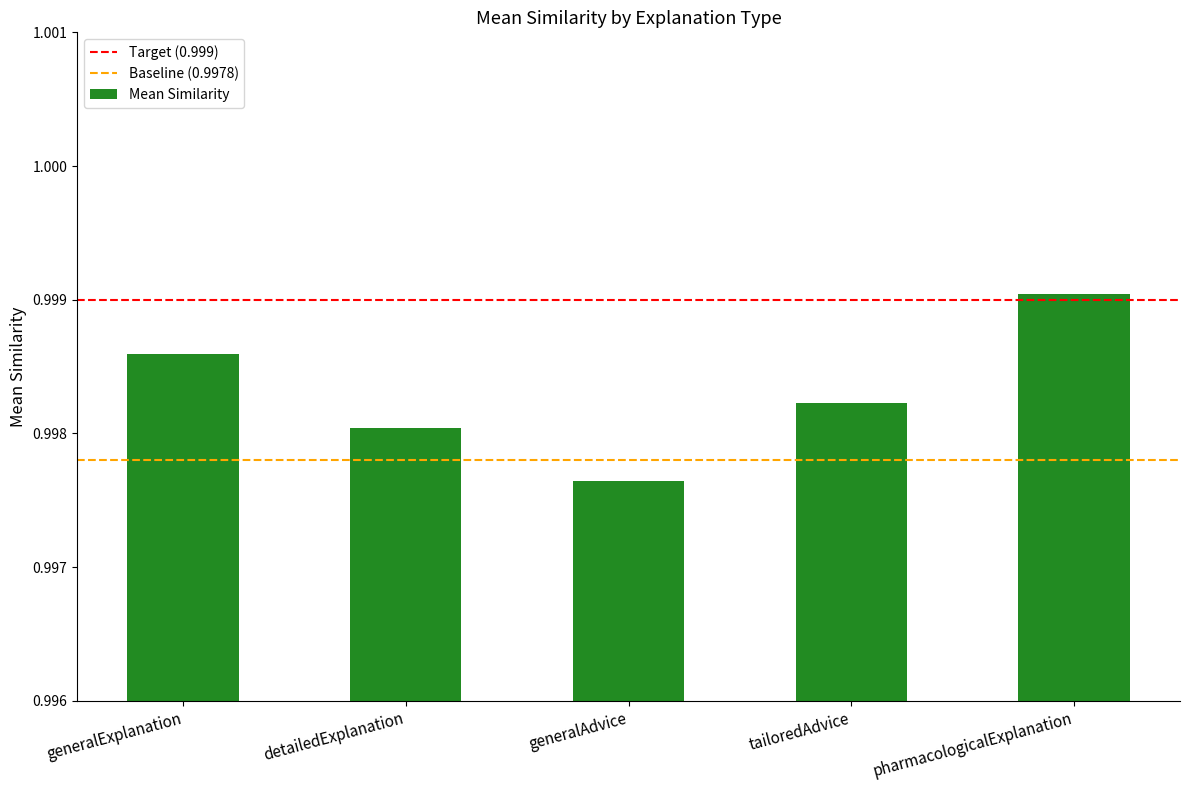

How many data points does each series have?

5